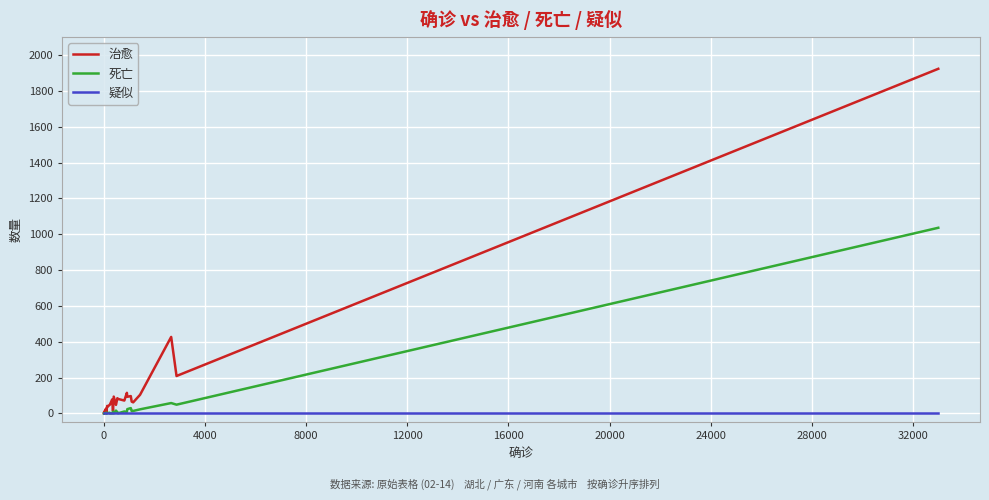

What is the maximum value shown in the chart?

1923